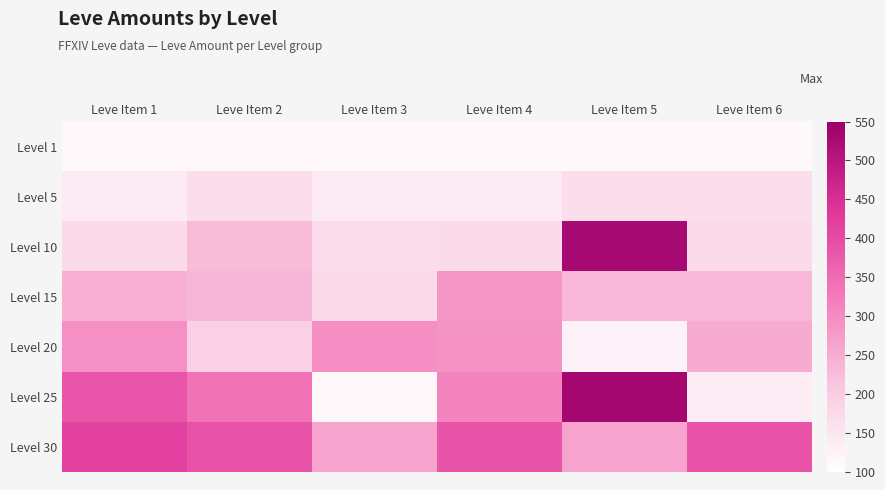

Reading left to right, list all the values displayed in this chart.

Level 1: Leve Item 1=113	Leve Item 2=113	Leve Item 3=113	Leve Item 4=113	Leve Item 5=113	Leve Item 6=113
Level 5: Leve Item 1=140	Leve Item 2=168	Leve Item 3=140	Leve Item 4=140	Leve Item 5=168	Leve Item 6=168
Level 10: Leve Item 1=172	Leve Item 2=227	Leve Item 3=170	Leve Item 4=172	Leve Item 5=529	Leve Item 6=173
Level 15: Leve Item 1=247	Leve Item 2=236	Leve Item 3=173	Leve Item 4=283	Leve Item 5=235	Leve Item 6=235
Level 20: Leve Item 1=292	Leve Item 2=192	Leve Item 3=294	Leve Item 4=289	Leve Item 5=125	Leve Item 6=252
Level 25: Leve Item 1=384	Leve Item 2=336	Leve Item 3=114	Leve Item 4=310	Leve Item 5=534	Leve Item 6=137
Level 30: Leve Item 1=416	Leve Item 2=389	Leve Item 3=265	Leve Item 4=388	Leve Item 5=265	Leve Item 6=389